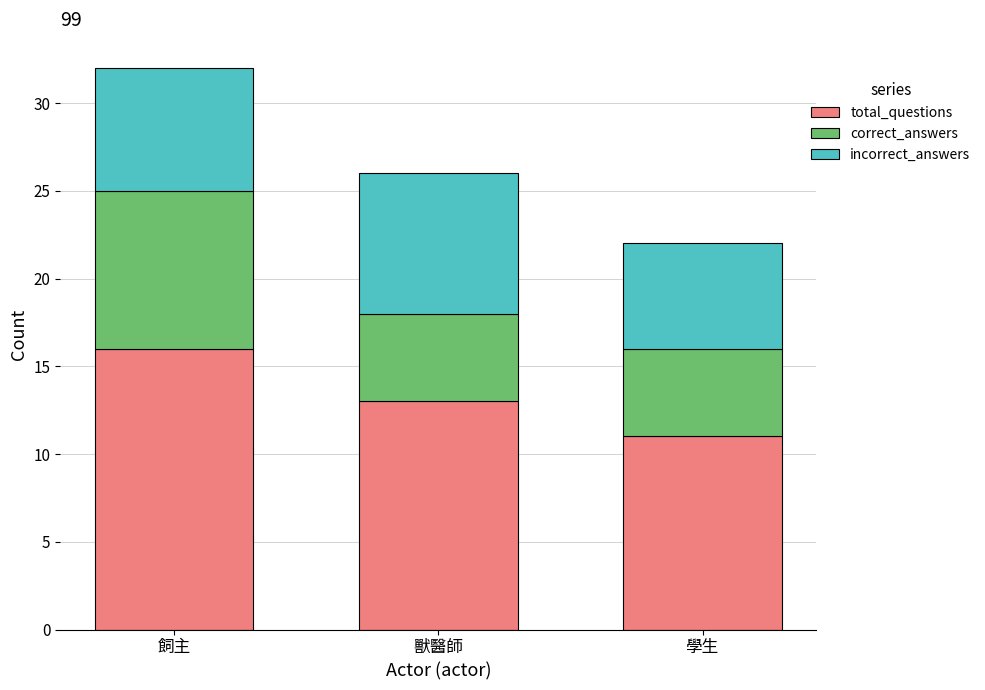

What is the difference between the total_questions values at 飼主 and 學生?

5